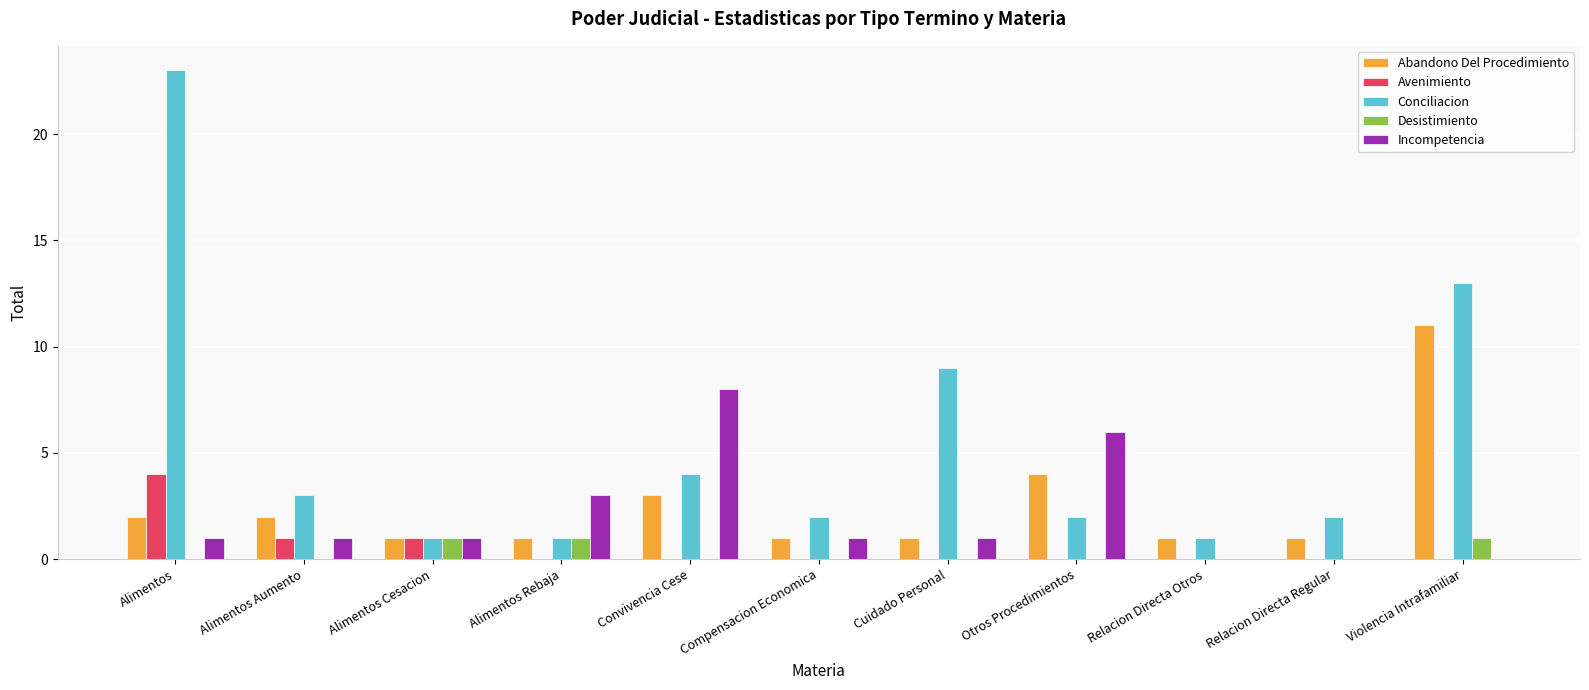

Which series changed the most between Convivencia Cese and Cuidado Personal?

Incompetencia